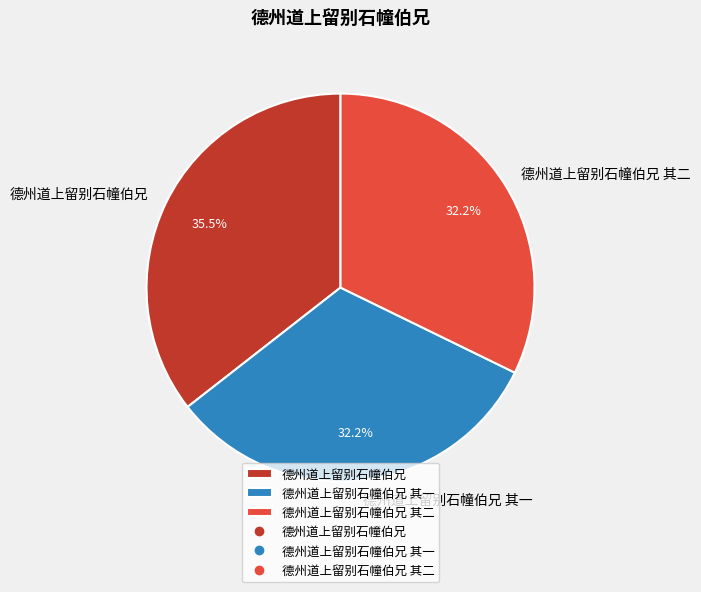

How many segments does this pie chart have?

3